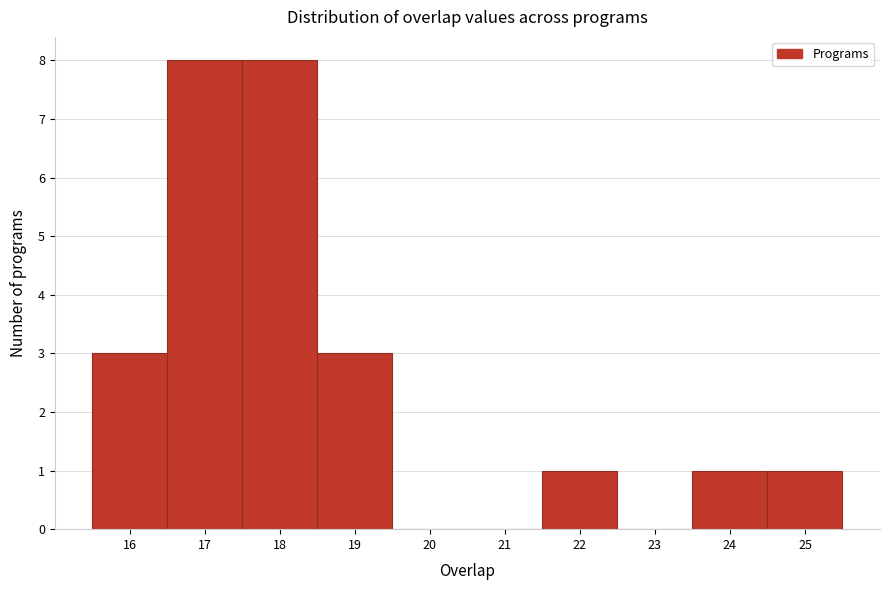

Reading left to right, transcribe this chart: for each bar, give the range it covers on the x-axis and its height. The values are not printed on the chart, so give them approximately, as read against the axis.

15.5 to 16.5: 3
16.5 to 17.5: 8
17.5 to 18.5: 8
18.5 to 19.5: 3
19.5 to 20.5: 0
20.5 to 21.5: 0
21.5 to 22.5: 1
22.5 to 23.5: 0
23.5 to 24.5: 1
24.5 to 25.5: 1